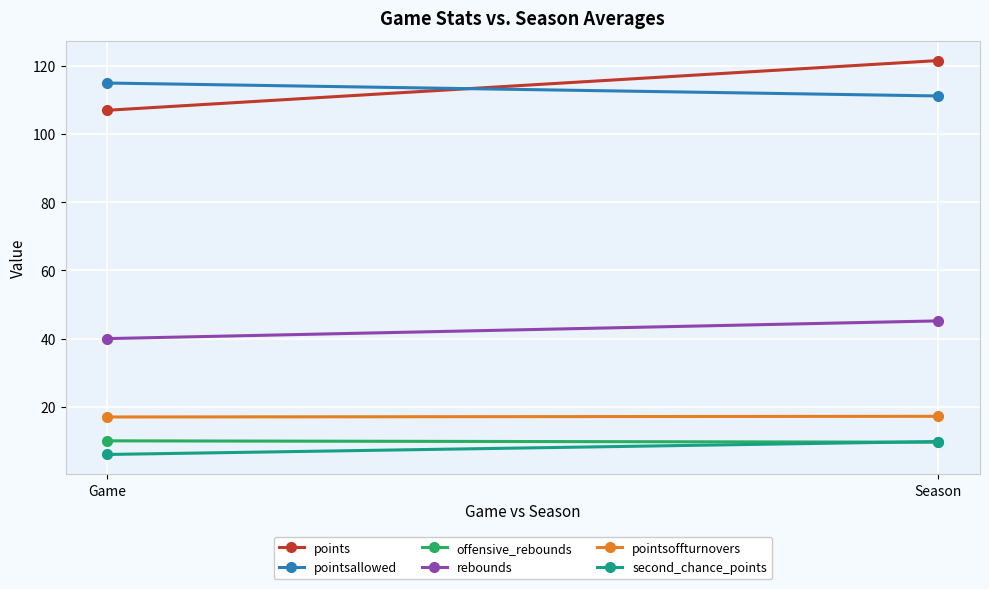

What is the label of the 2nd point from the right?

Game